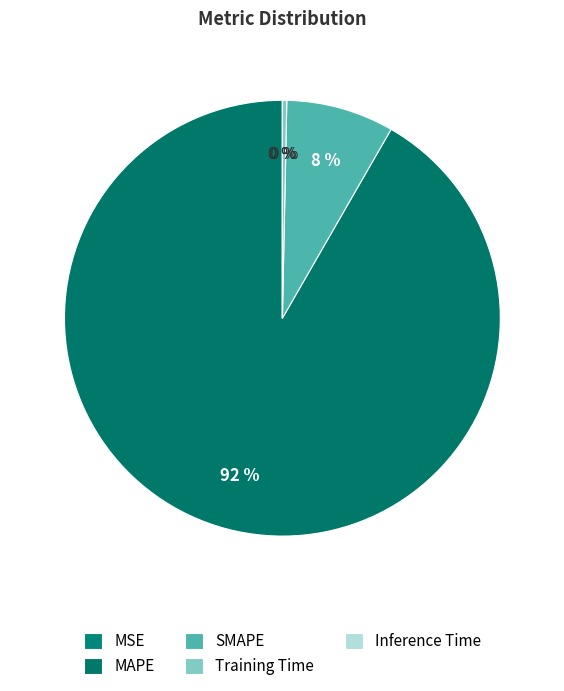

Does MSE represent more than half of the total?

No